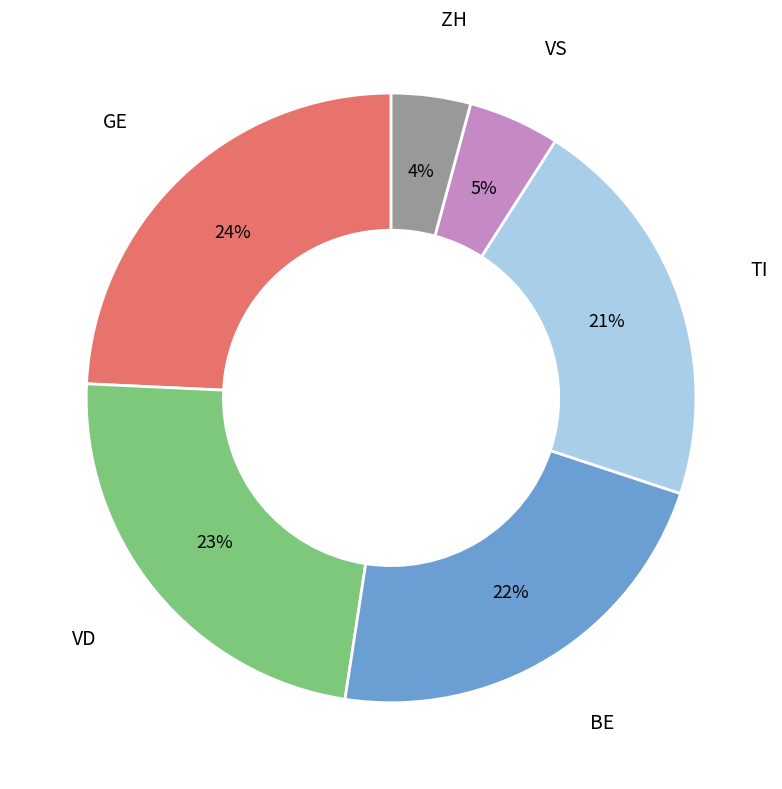

To the nearest percent, what is the difference between the largest and smallest slice percentages?

20%